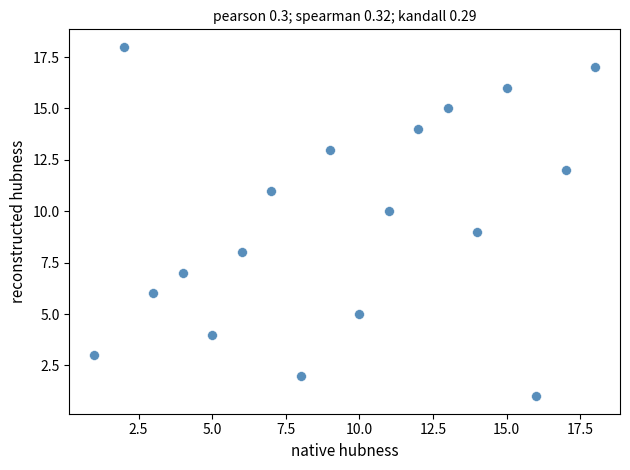

What is the range of X values (max minus min)?

17